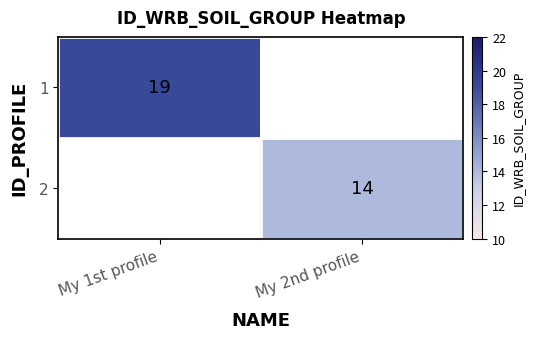

What is the smallest value displayed?

14.0